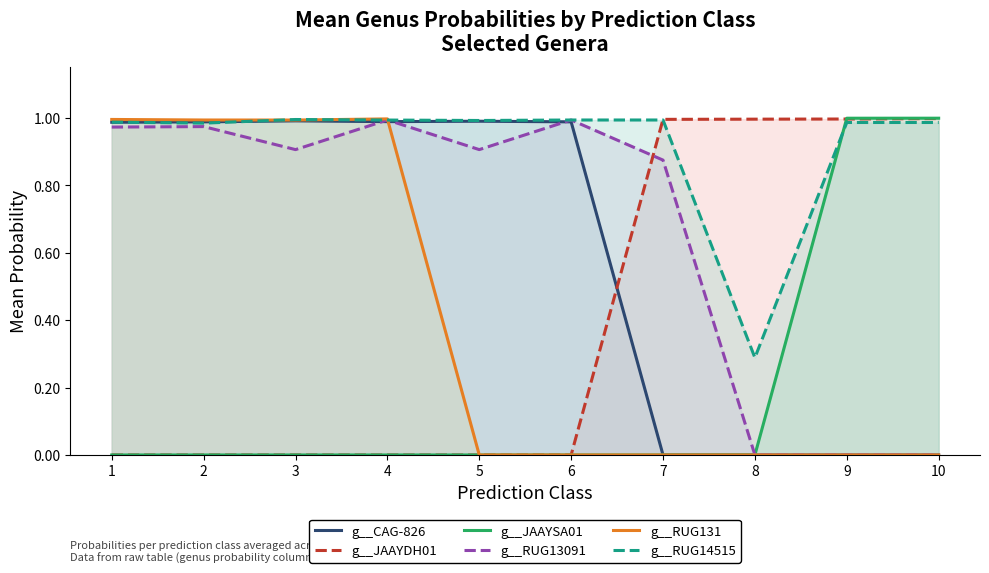

Reading left to right, list all the values displayed in this chart.

g__CAG-826: 1.0	1.0	1.0	1.0	1.0	1.0	0.0	0.0	0.0	0.0
g__JAAYDH01: 0.0	0.0	0.0	0.0	0.0	0.0	1.0	1.0	1.0	1.0
g__JAAYSA01: 0.0	0.0	0.0	0.0	0.0	0.0	0.0	0.0	1.0	1.0
g__RUG13091: 1.0	1.0	0.9	1.0	0.9	1.0	0.9	0.0	0.0	0.0
g__RUG131: 1.0	1.0	1.0	1.0	0.0	0.0	0.0	0.0	0.0	0.0
g__RUG14515: 1.0	1.0	1.0	1.0	1.0	1.0	1.0	0.3	1.0	1.0